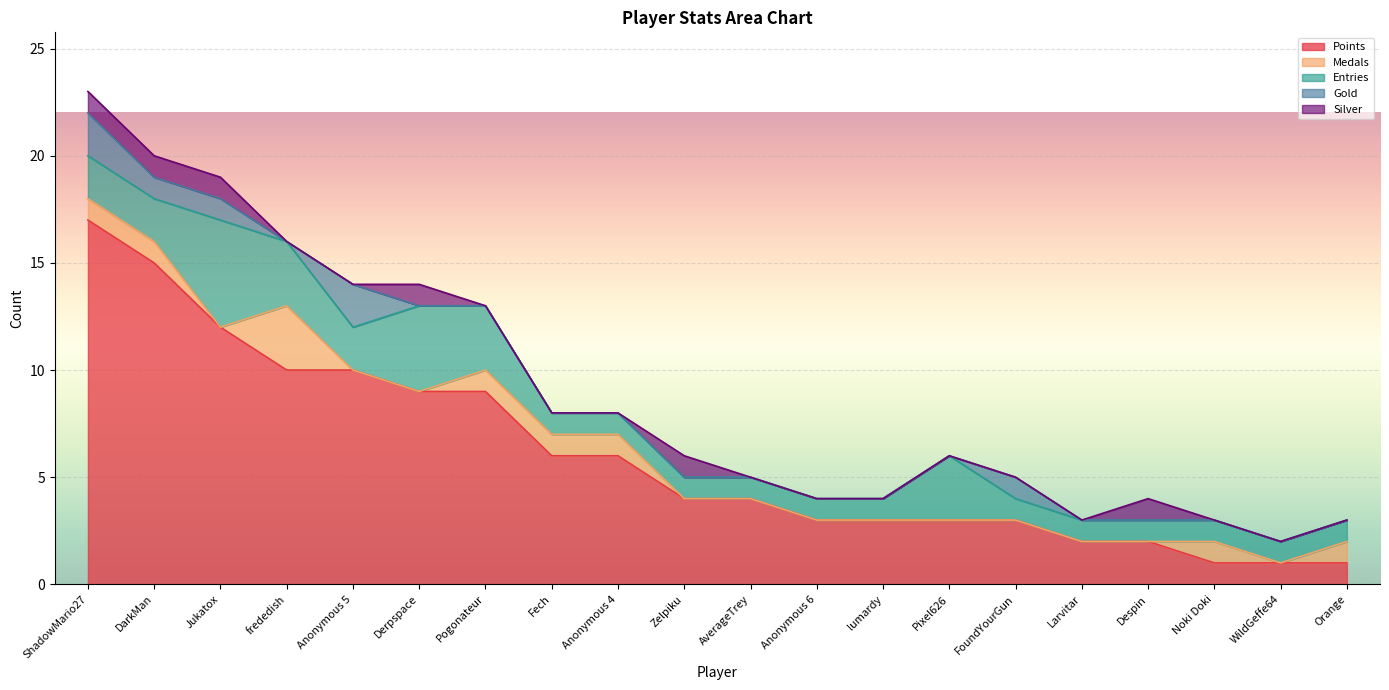

At Orange, list the series in order from smallest to largest.

Gold, Silver, Points, Medals, Entries